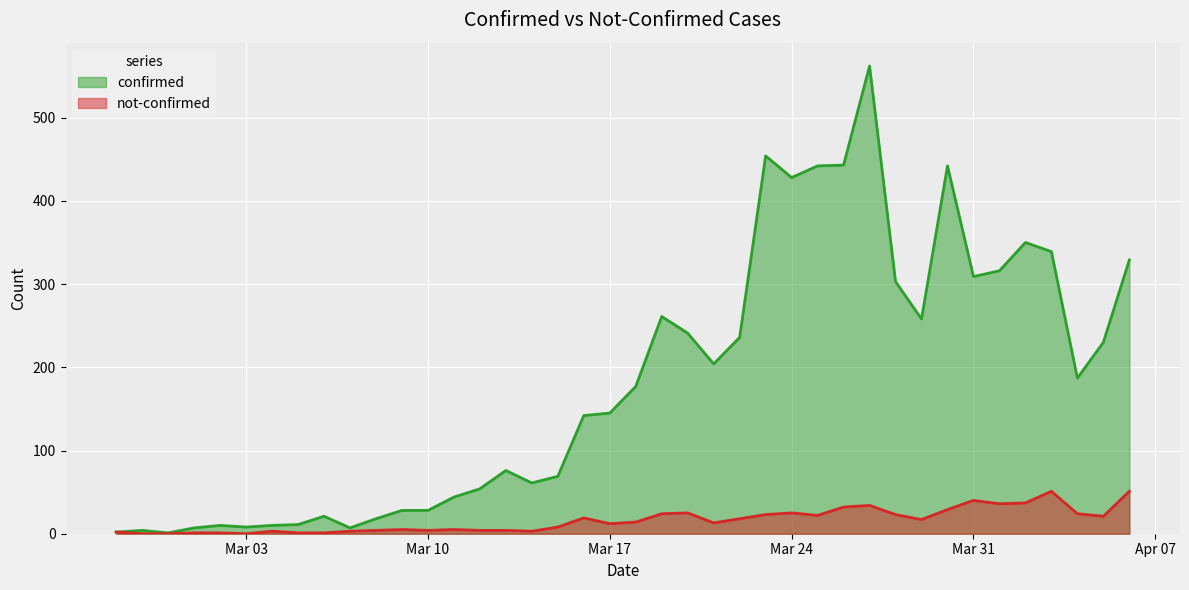

At how many categories does at least one series exceed 66?

24